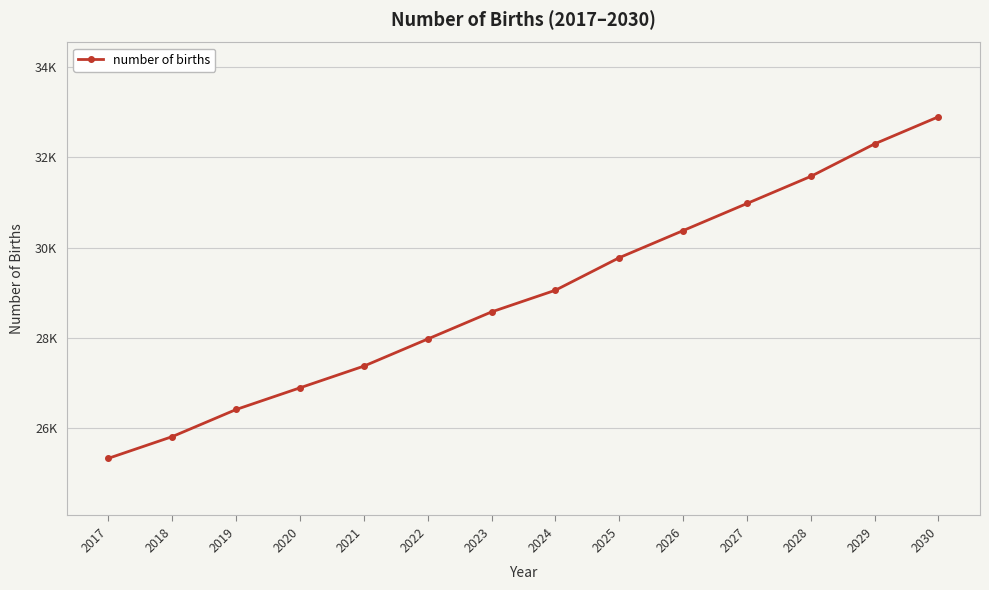

Reading left to right, transcribe all the data shown in this chart.

2017=25334.3	2018=25814.6	2019=26415.0	2020=26895.2	2021=27375.5	2022=27975.8	2023=28576.2	2024=29056.5	2025=29776.9	2026=30377.2	2027=30977.5	2028=31577.9	2029=32298.3	2030=32898.6